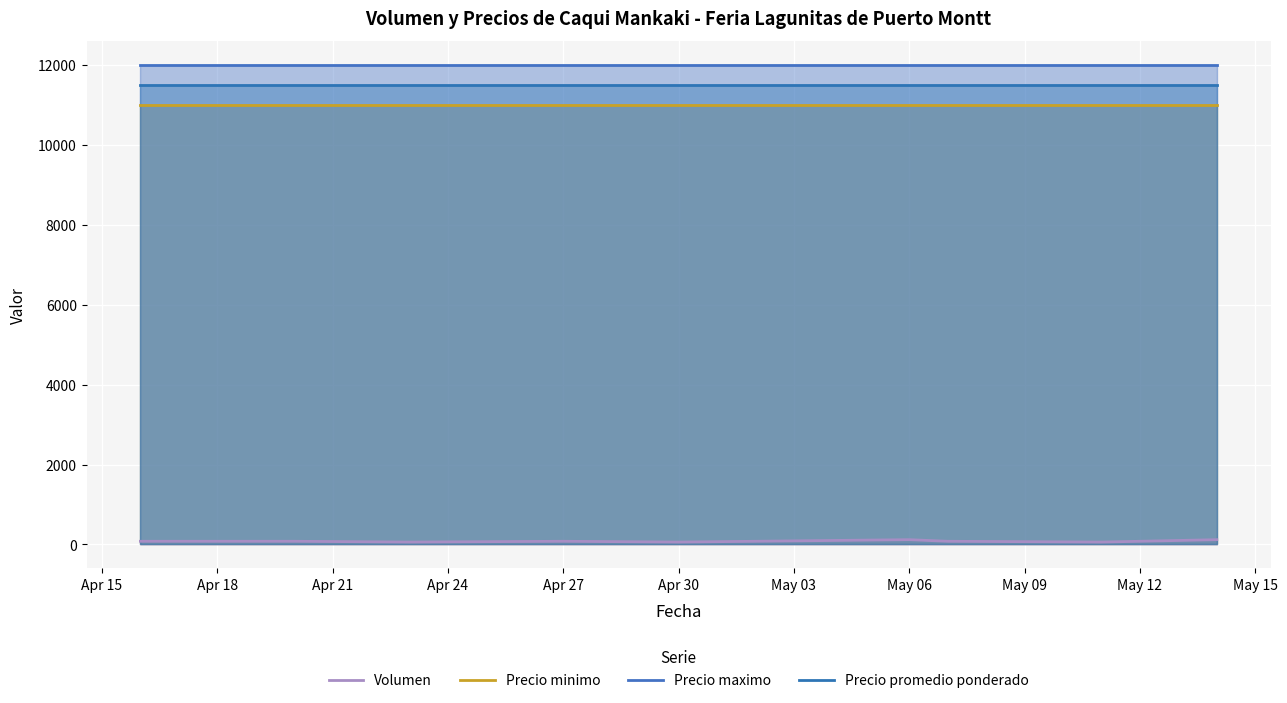

Read the Precio promedio ponderado value at Apr 15.

11500